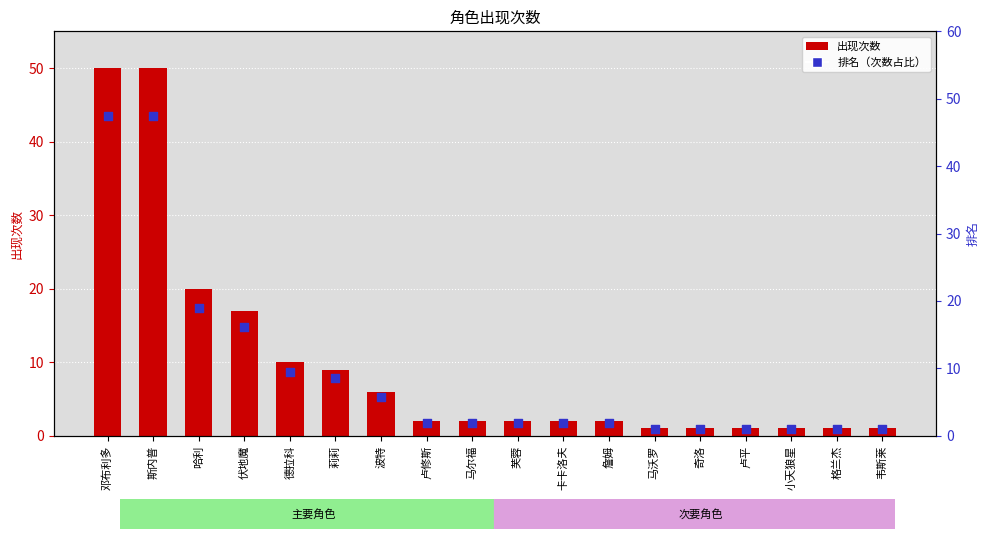

What are all the series names shown in the legend?

出现次数, 排名（次数占比）